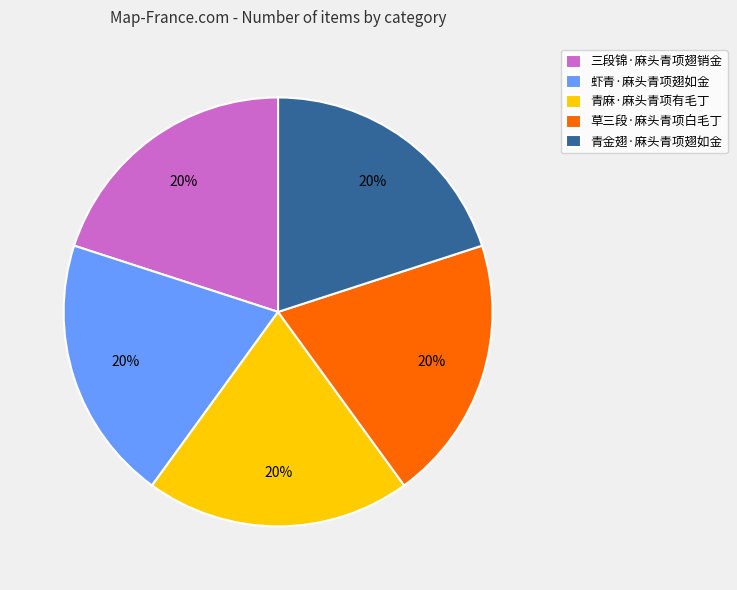

To the nearest percent, what is the combined percentage of 草三段·麻头青项白毛丁 and 青麻·麻头青项有毛丁?

40%